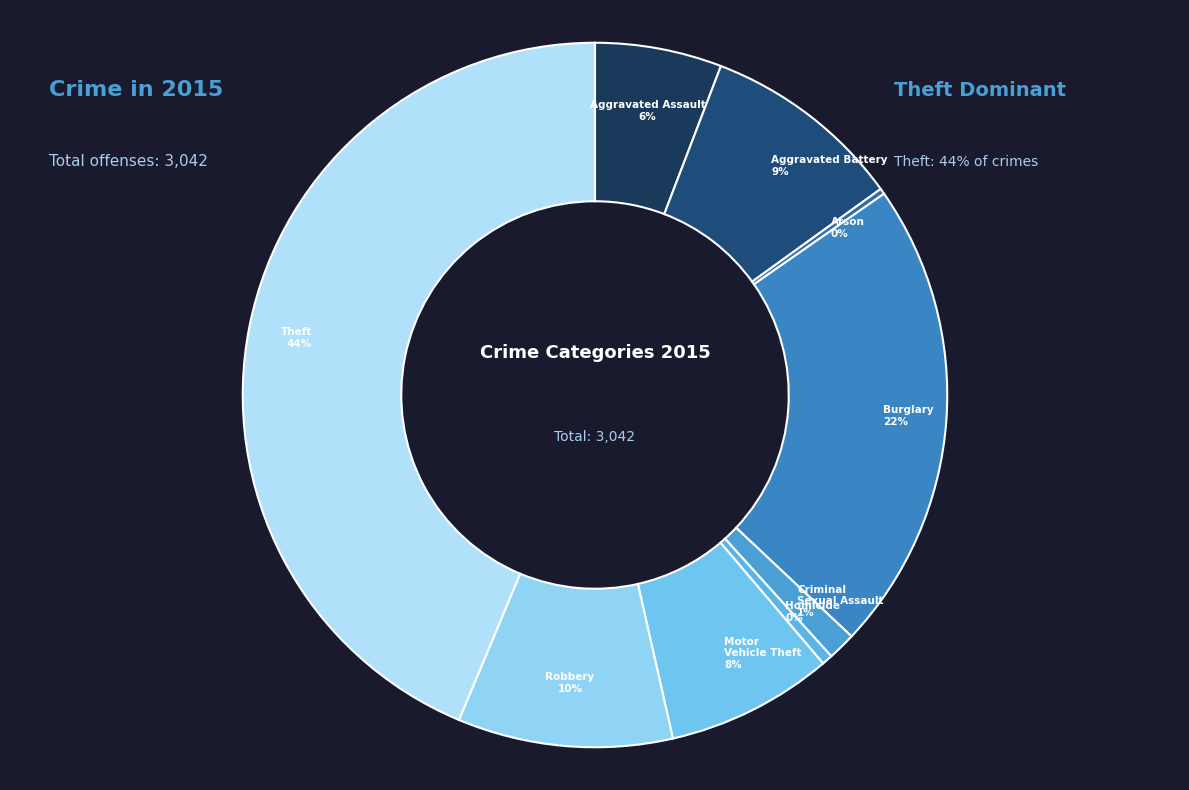

Combined, what portion of the pie is Burglary and Homicide?

22.2%